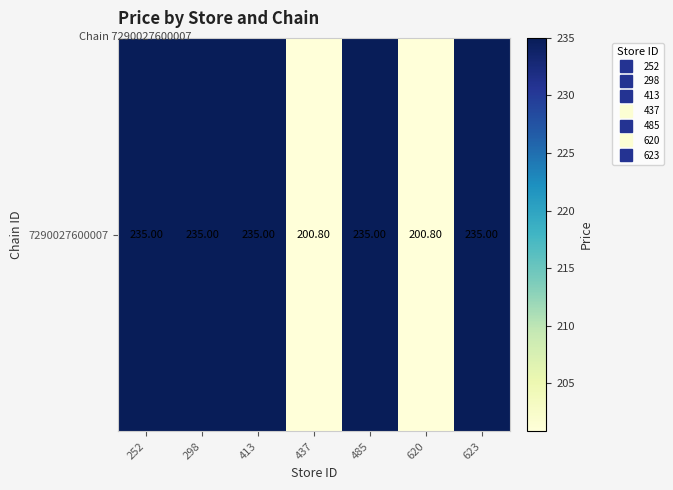

Reading left to right, what are all the values shown in this chart?

235.0	235.0	235.0	200.8	235.0	200.8	235.0